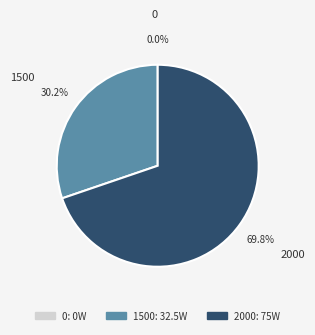

Rank the categories by value from highest to lowest.

2000, 1500, 0